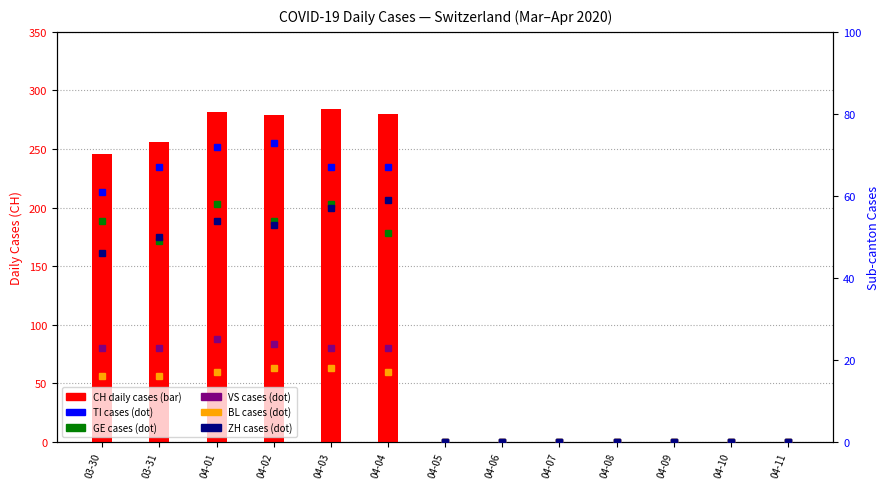

Between 04-02 and 04-11, which is larger?

04-02